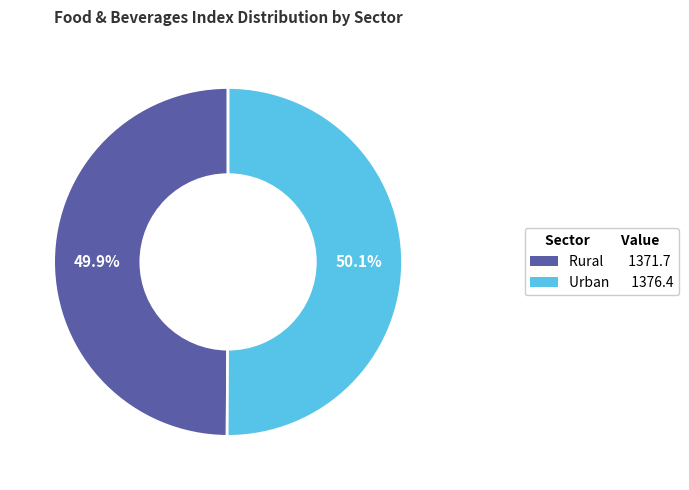

Is there any slice that represents more than half of the pie?

Yes